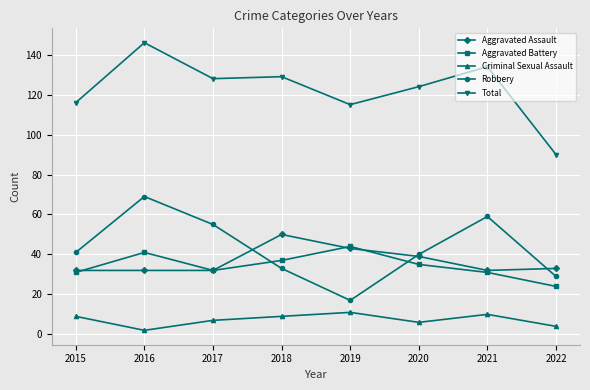

The Aggravated Battery series shows 11 at 2017. True or false?

False